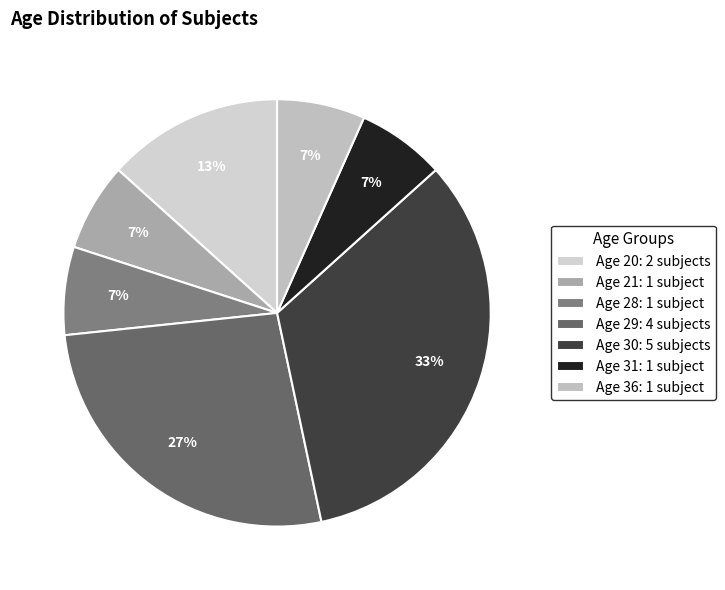

Rank the categories by value from lowest to highest.

21, 28, 31, 36, 20, 29, 30